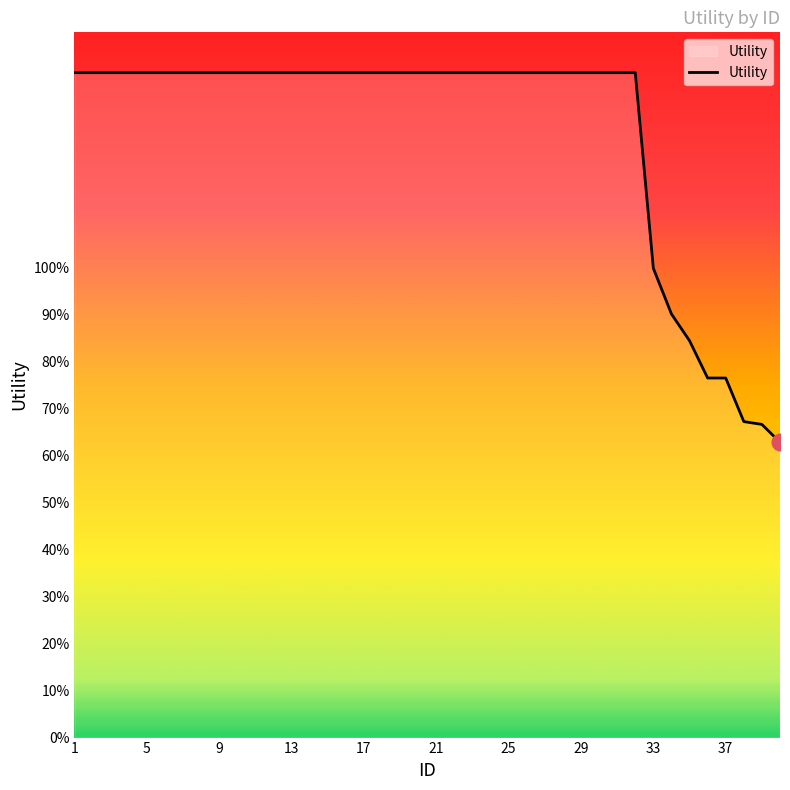

Does the chart have visible grid lines?

No